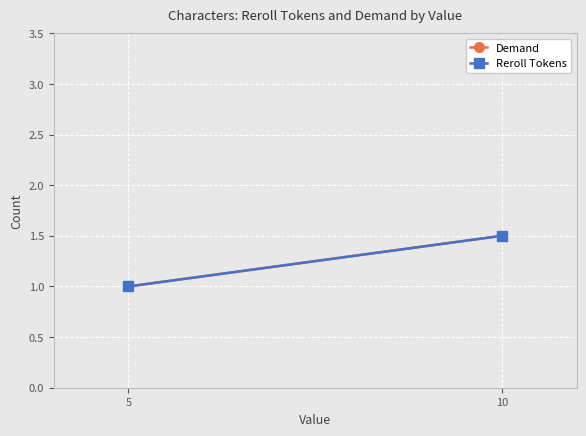

Between 5 and 10, which series saw the biggest shift?

Demand